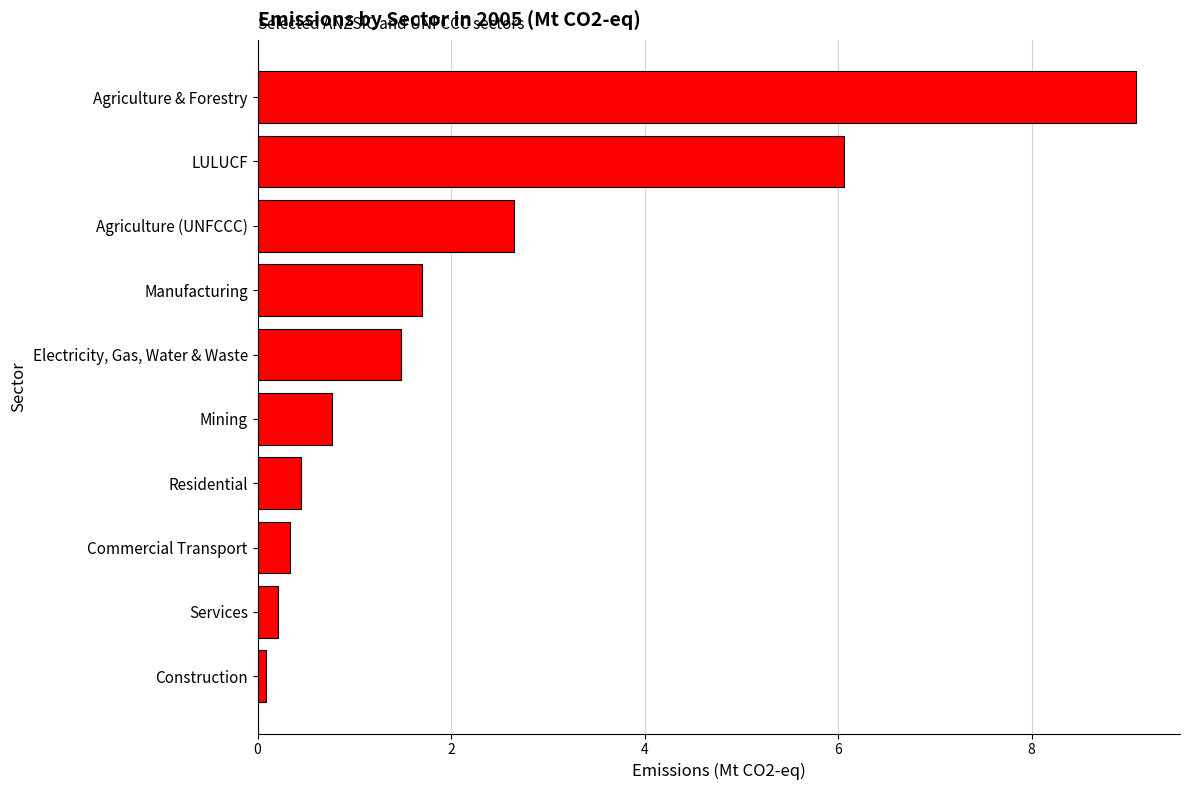

List the labels in order of value, smallest first.

Construction, Services, Commercial Transport, Residential, Mining, Electricity, Gas, Water & Waste, Manufacturing, Agriculture (UNFCCC), LULUCF, Agriculture & Forestry